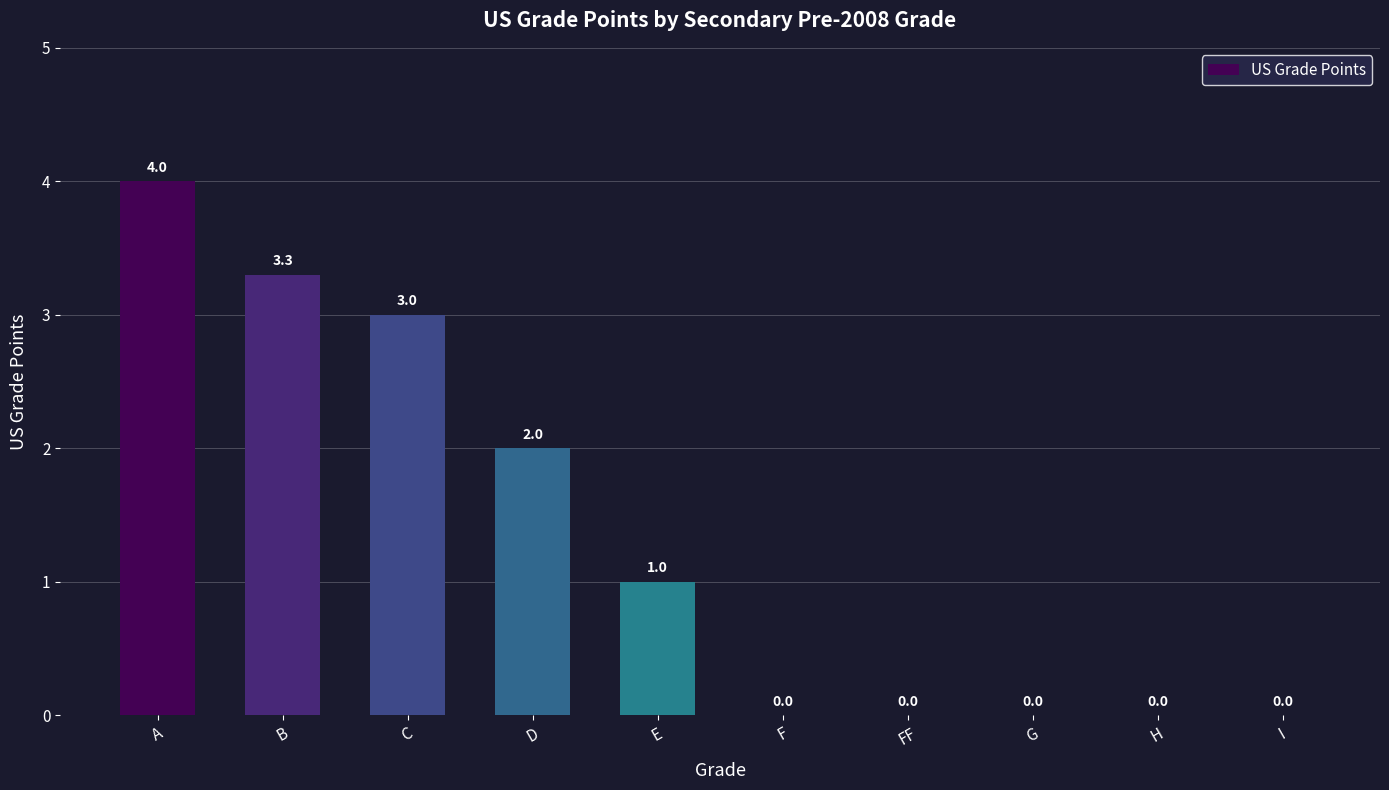

Where is the data nearest to the value 2?

D